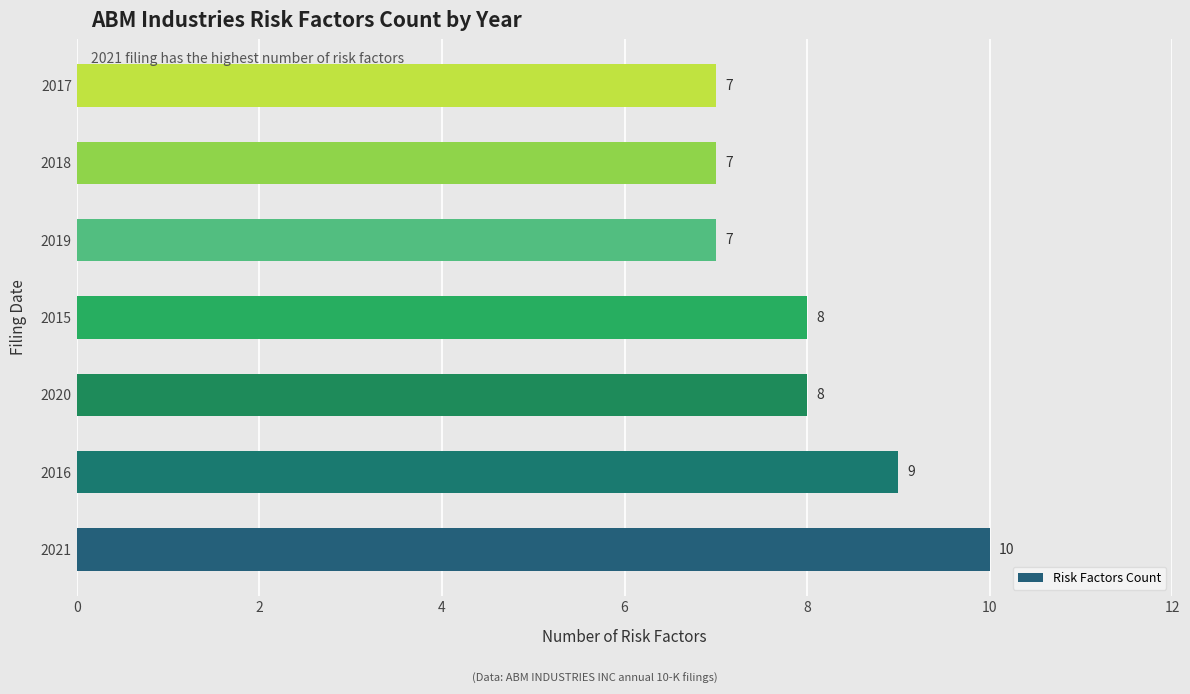

Does the chart contain stacked bars?

No